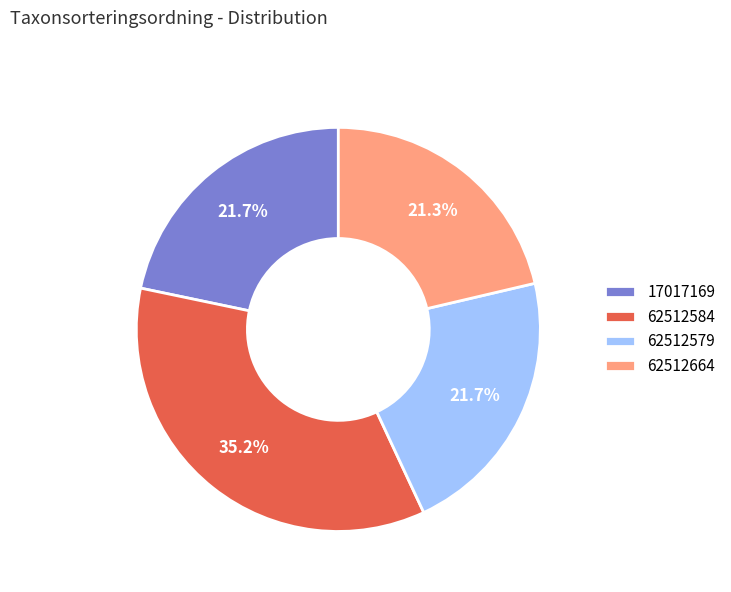

To the nearest percent, what is the average slice percentage?

25%